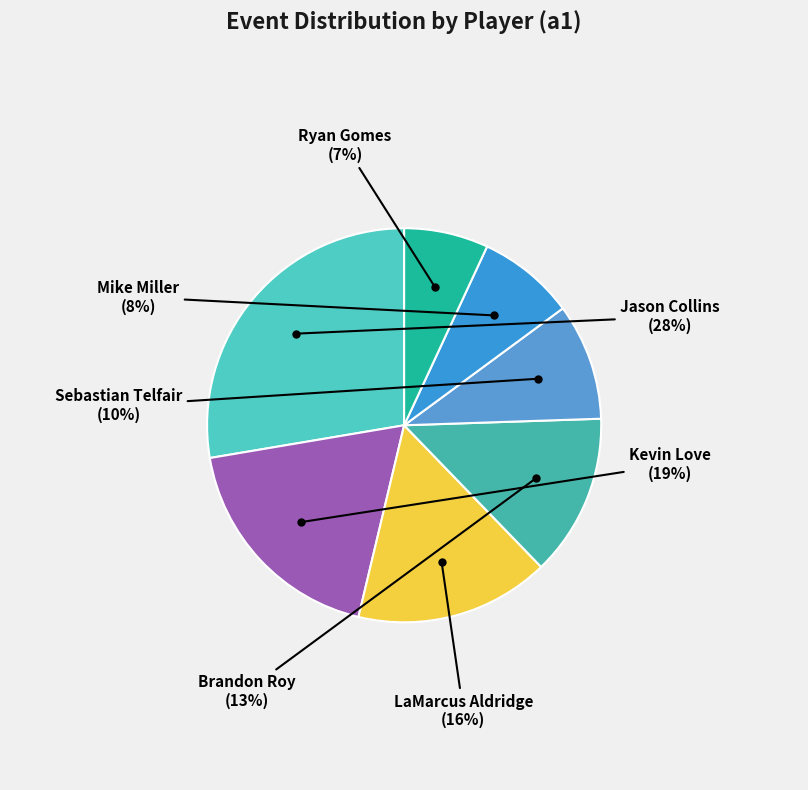

Is the sum of Mike Miller and Ryan Gomes greater than half?

No